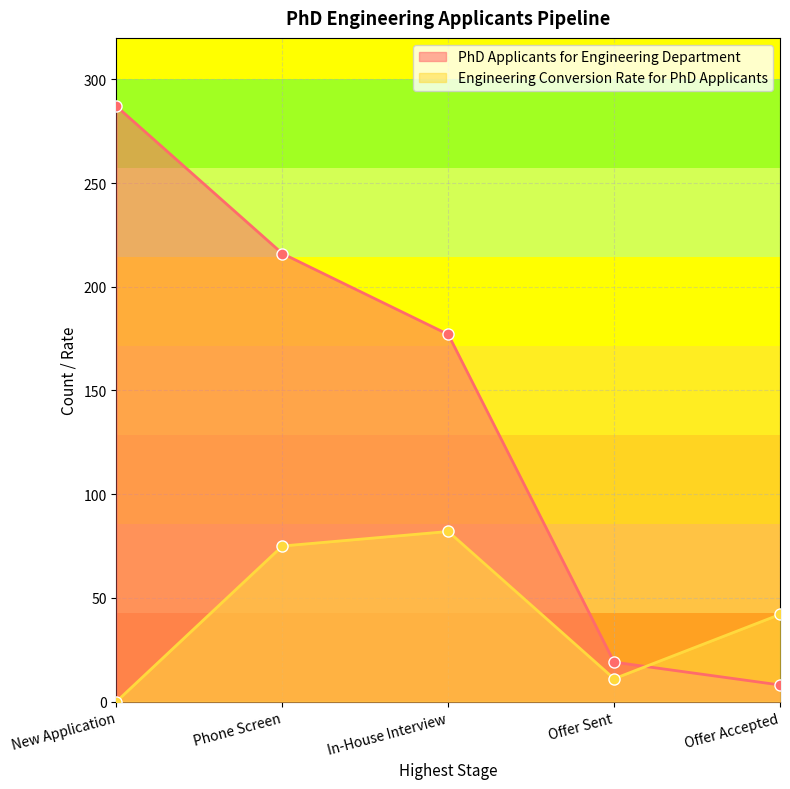

Read the Engineering Conversion Rate for PhD Applicants value at Offer Accepted, to the nearest 5.

40